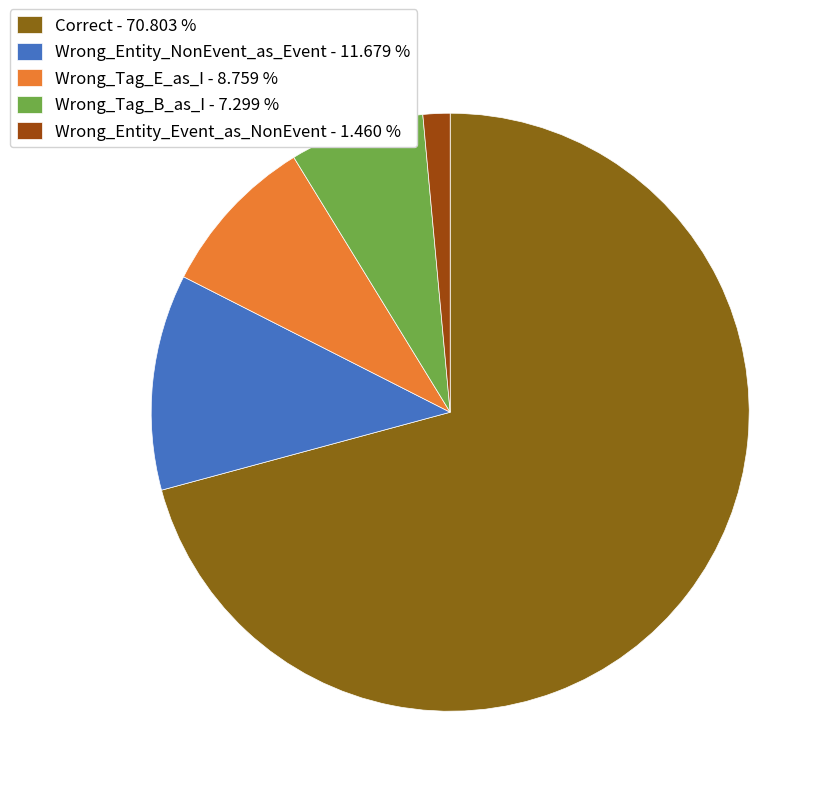

What is the largest slice in the pie chart?

Correct